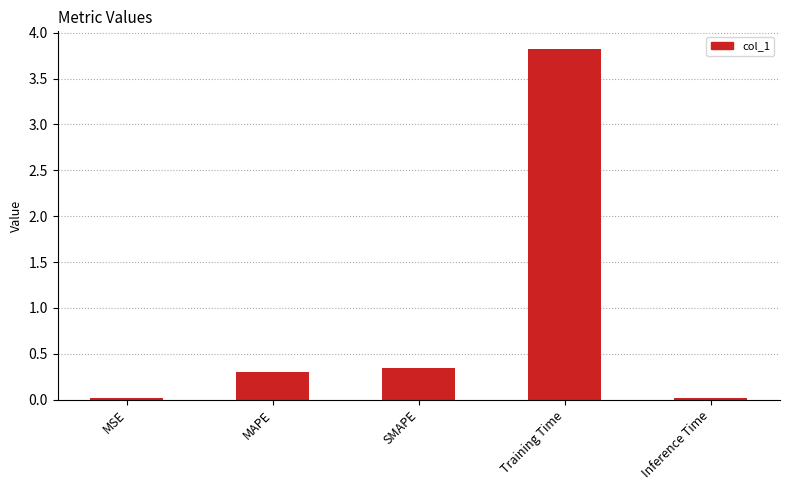

Does the chart contain stacked bars?

No